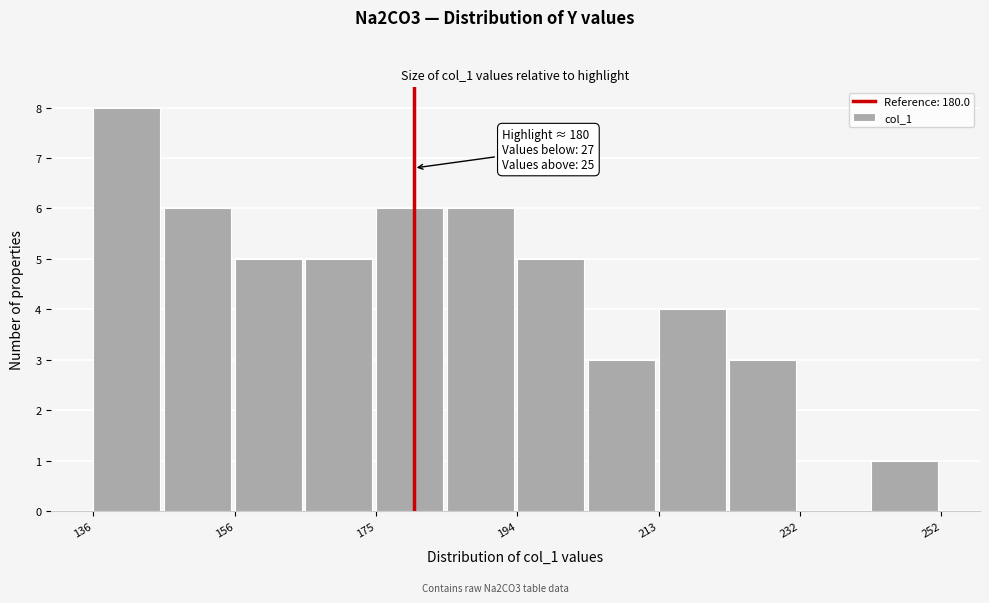

Over which range of the x-axis is the bar tallest?

136 to 146